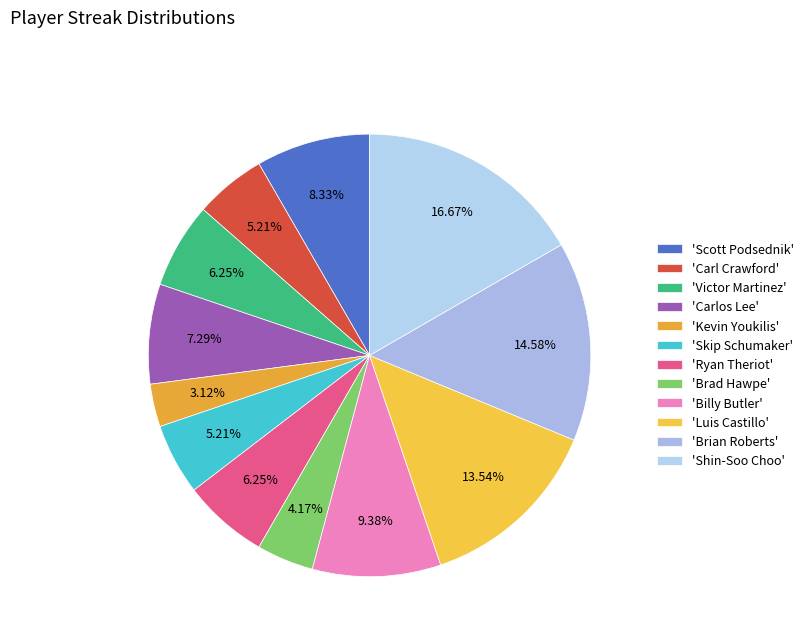

How many slices are in this pie chart?

12